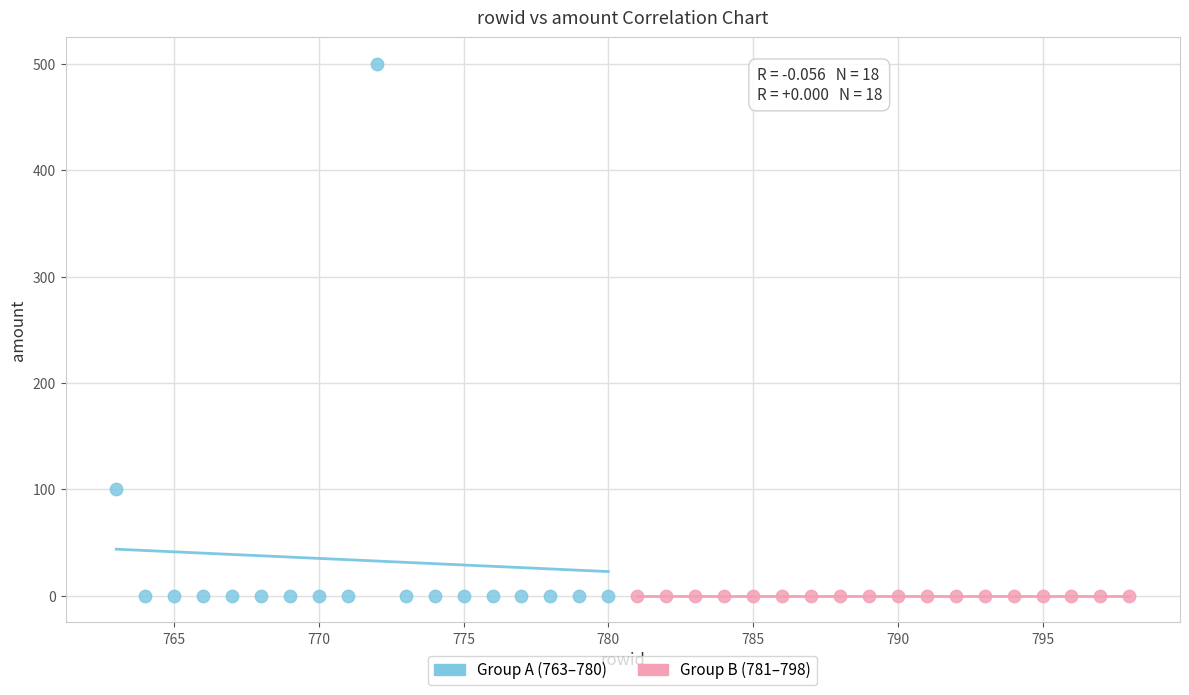

Which series reaches the maximum Y coordinate?

Group A (763–780)